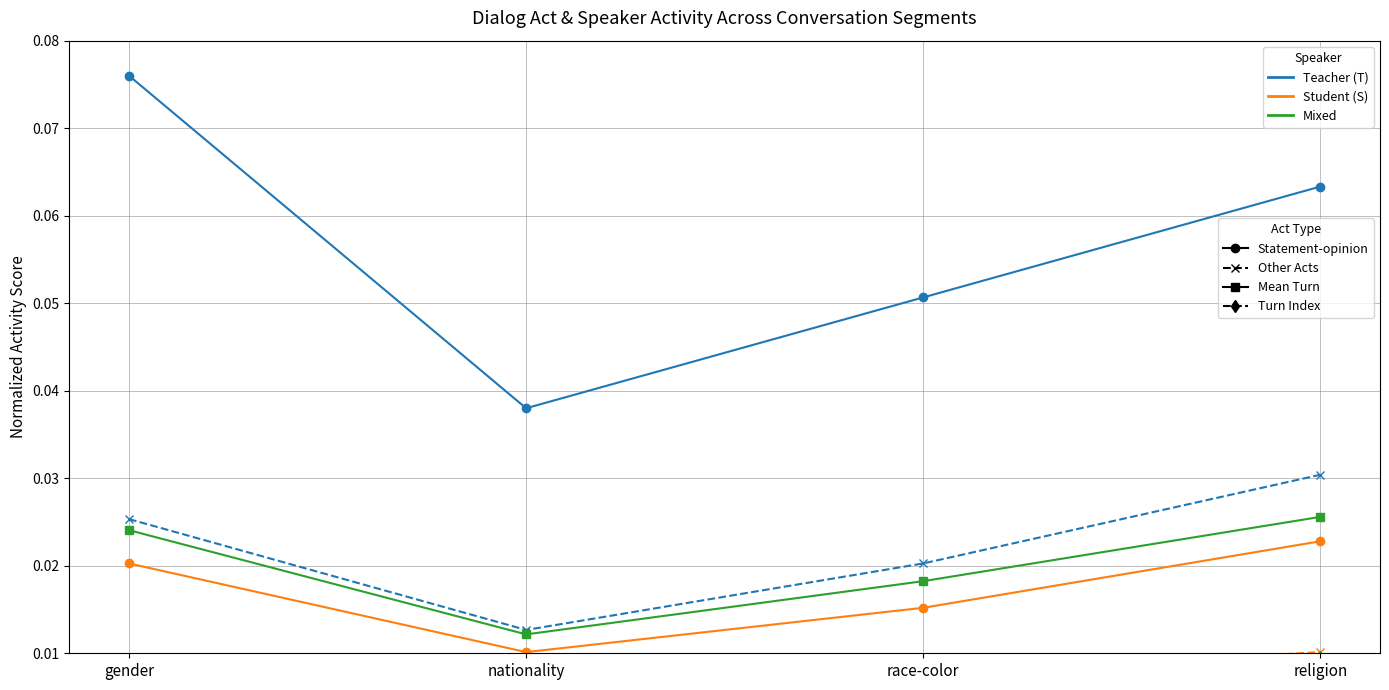

True or false: S mean turn has a value of 0.0 at nationality.

False